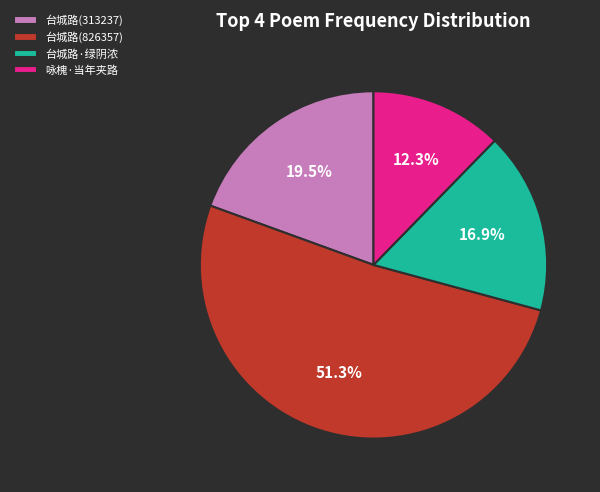

What is the ratio of the value at 台城路·绿阴浓 to the value at 台城路(826357)?

0.3